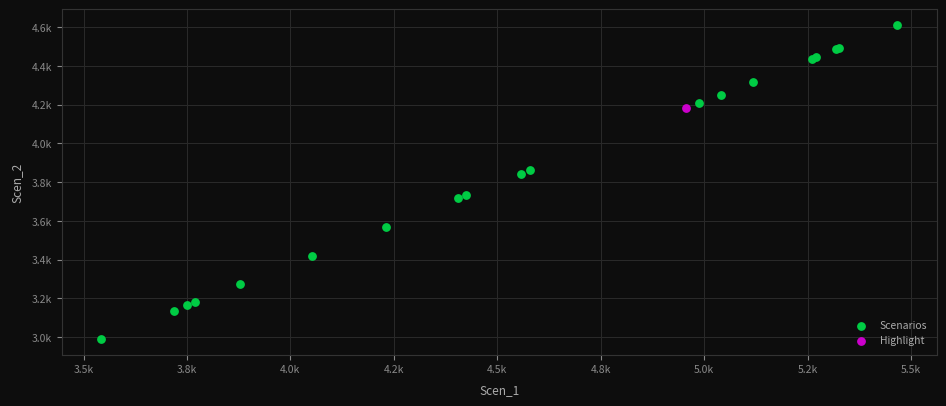

What are all the series names shown in the legend?

Scenarios, Highlight